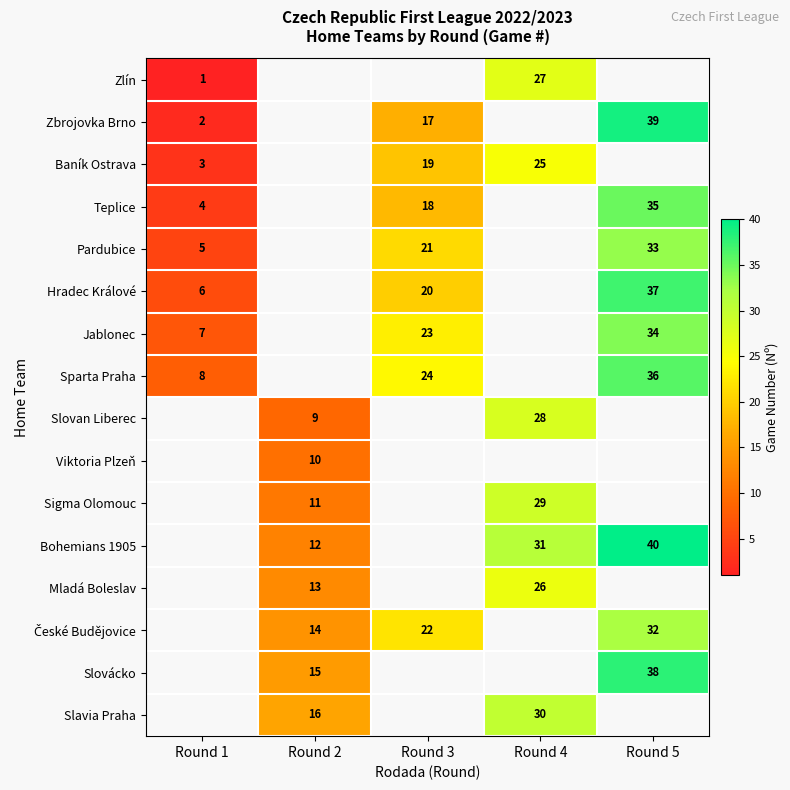

What is the greatest value displayed?

40.0